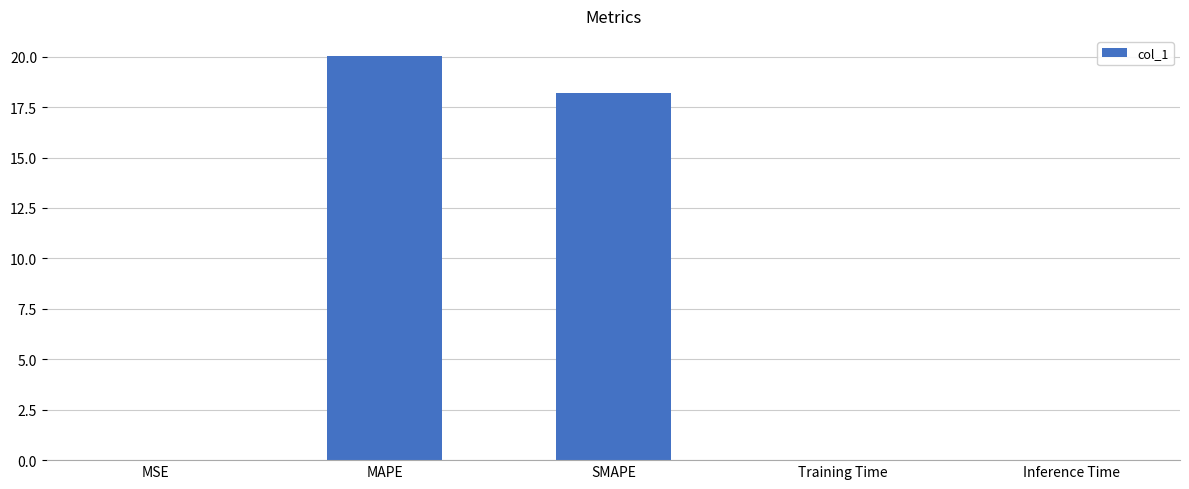

Between SMAPE and Inference Time, which is larger?

SMAPE